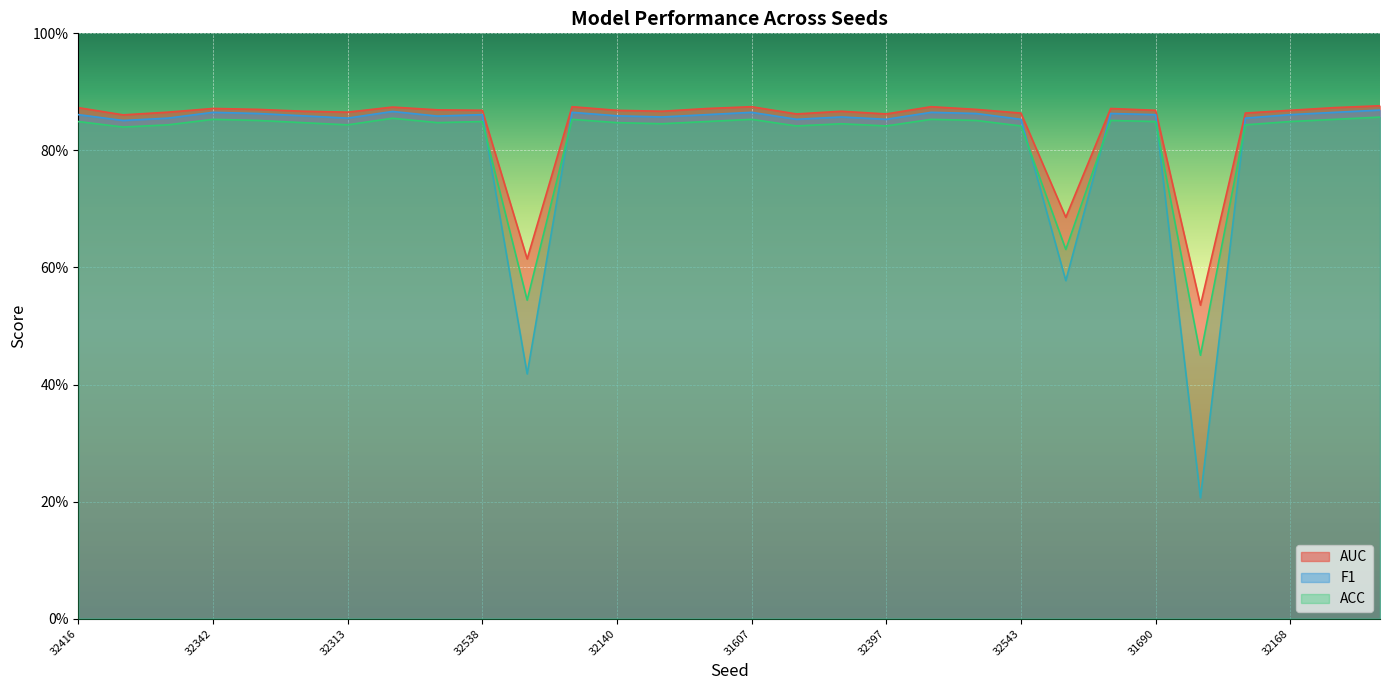

What position from the left is 31677?

26